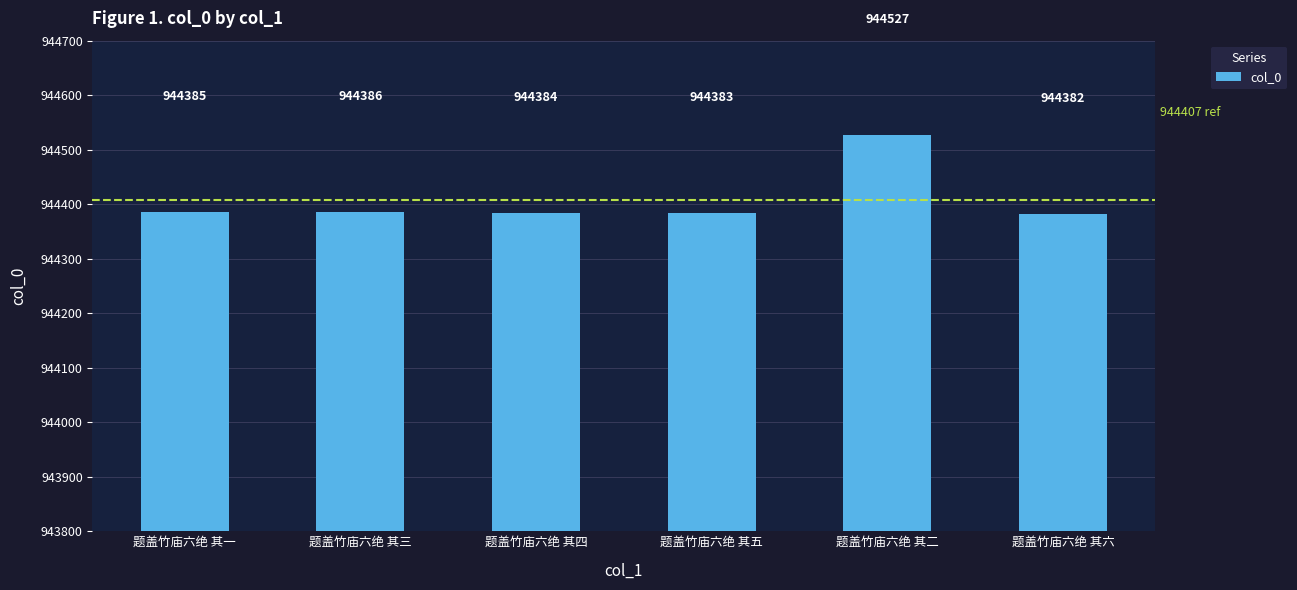

What position from the right is 题盖竹庙六绝 其三?

5